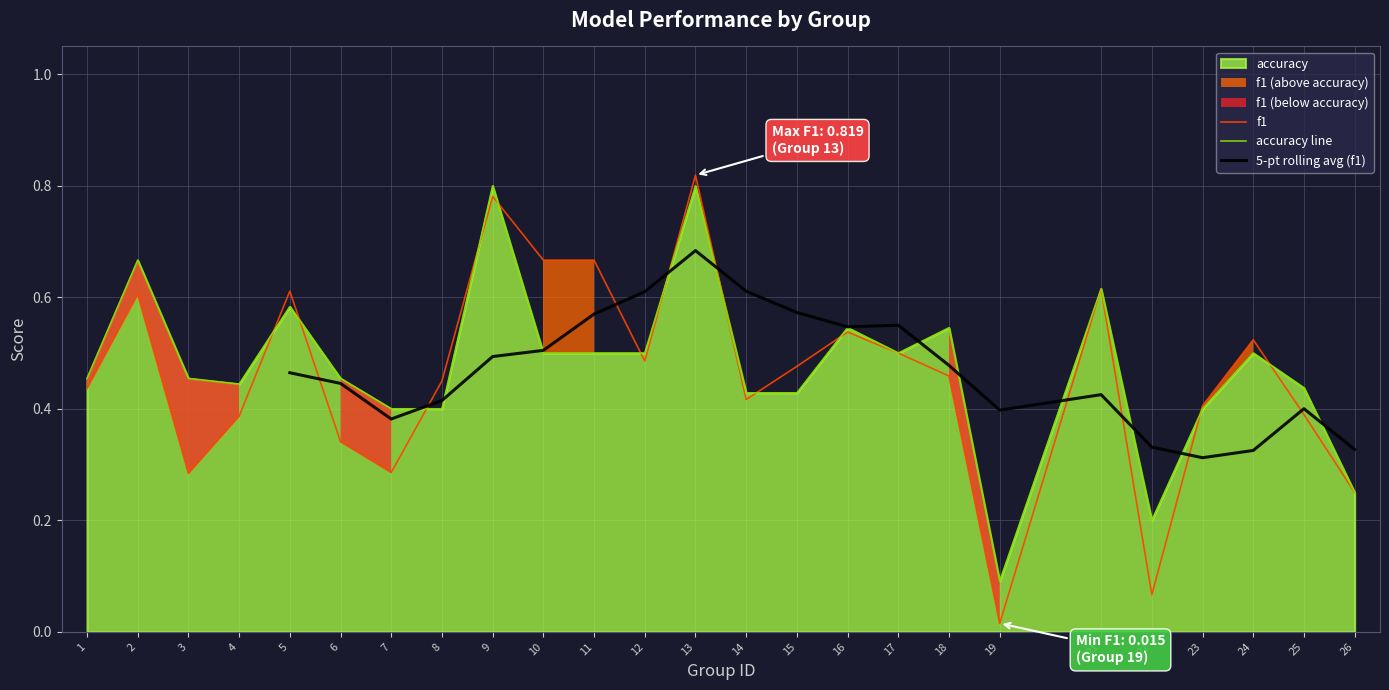

What is the sum of all accuracy values?

11.9